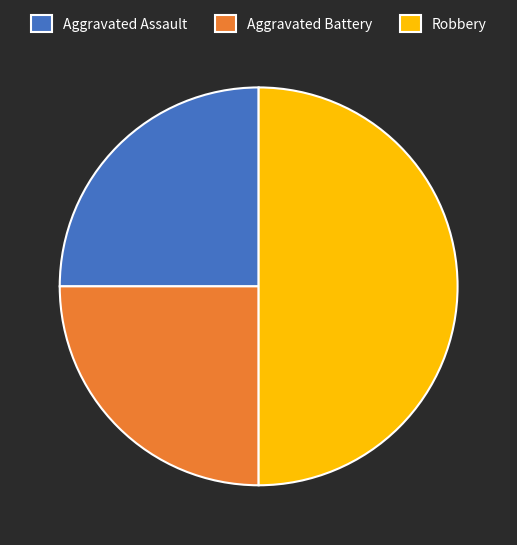

Does Aggravated Battery represent more than half of the total?

No